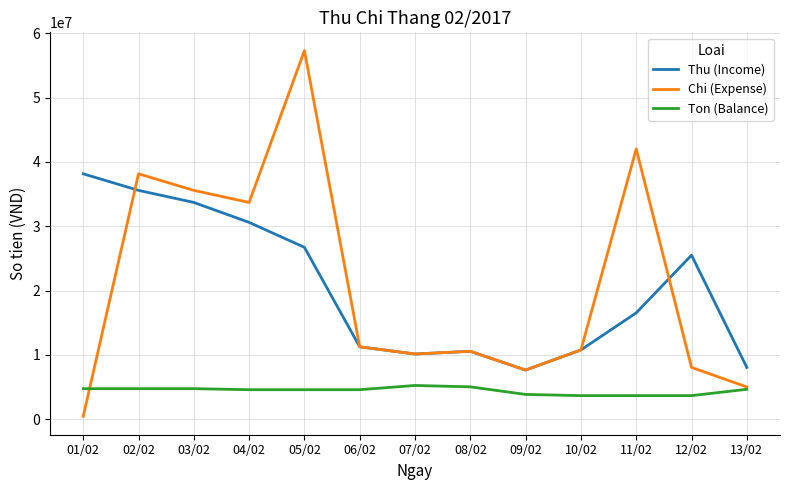

List the series in order of their peak value, highest first.

Chi (Expense), Thu (Income), Ton (Balance)